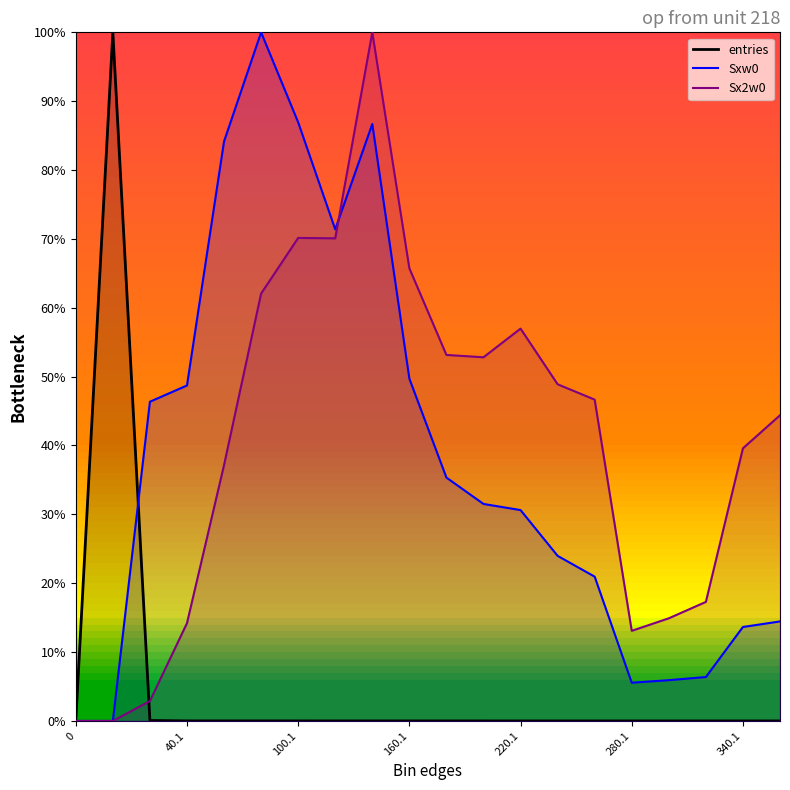

After their last crossing, which series has the higher values: entries or Sxw0?

Sxw0